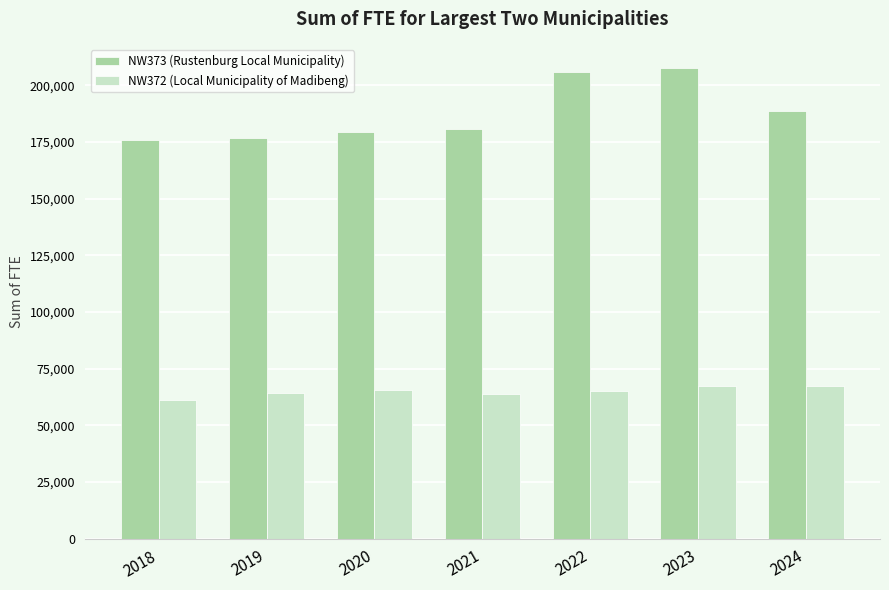

The NW373 (Rustenburg Local Municipality) series shows 118908.2 at 2019. True or false?

False